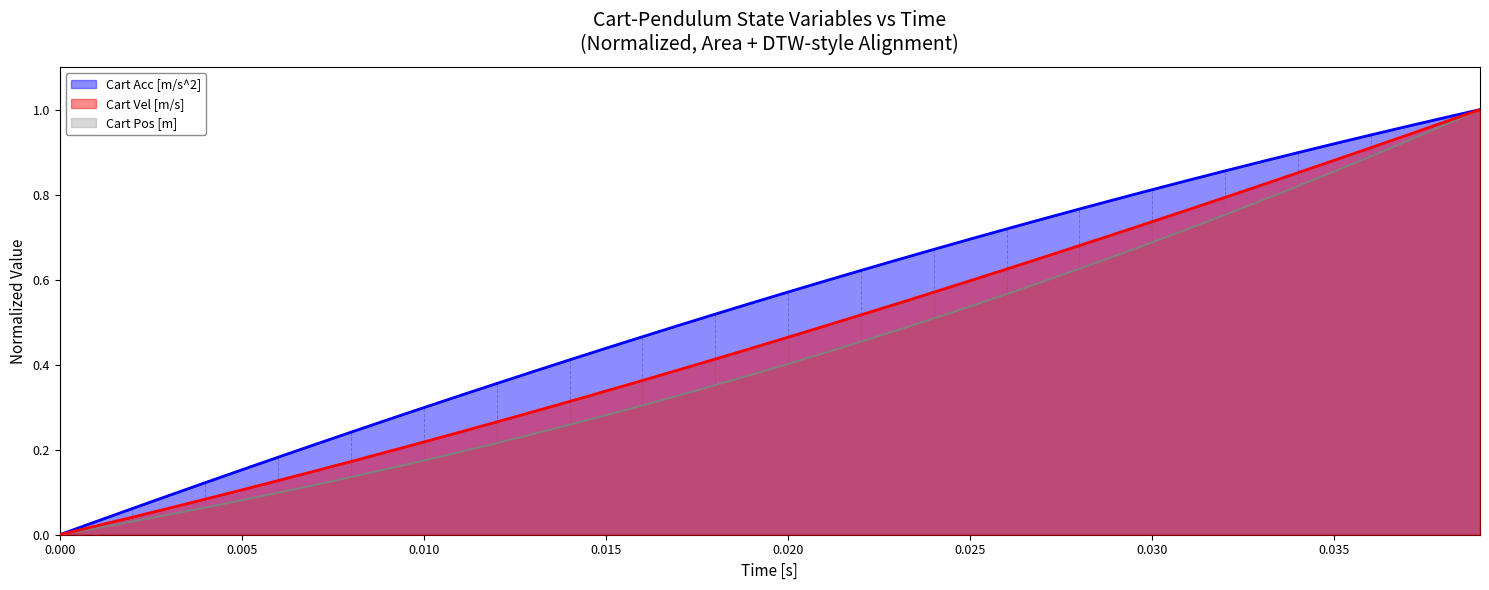

Rank the series by their average value, from lowest to highest.

Cart Pos [m], Cart Vel [m/s], Cart Acc [m/s^2]